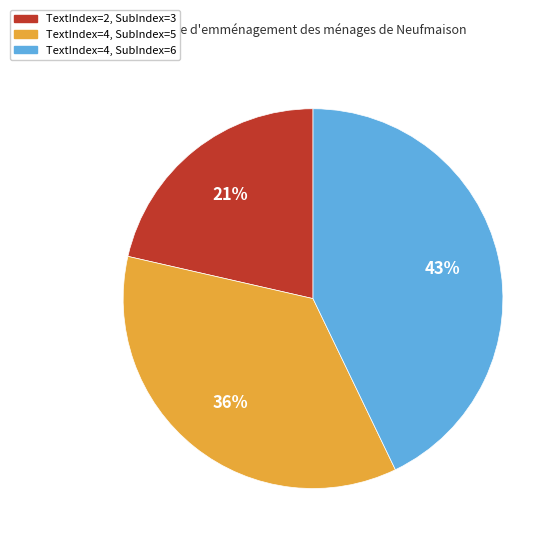

What is the largest slice in the pie chart?

TextIndex=4, SubIndex=6